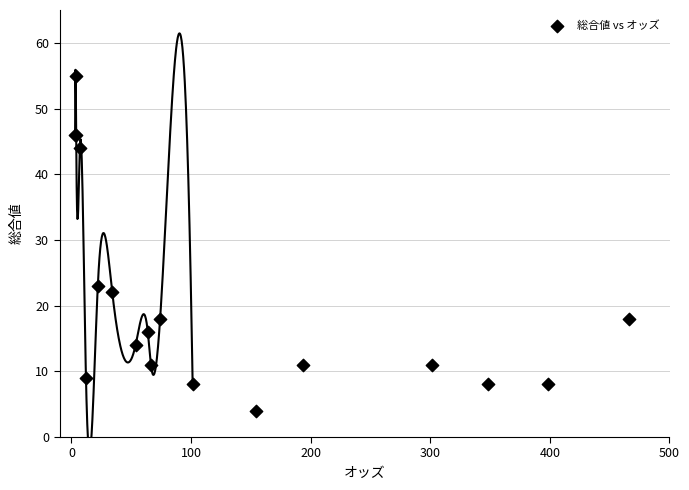

What Y value in the scatter plot is closest to 29?

23